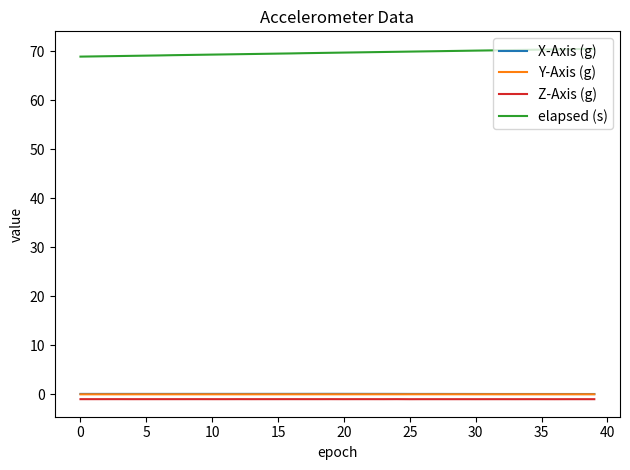

How many lines are shown in the chart?

4